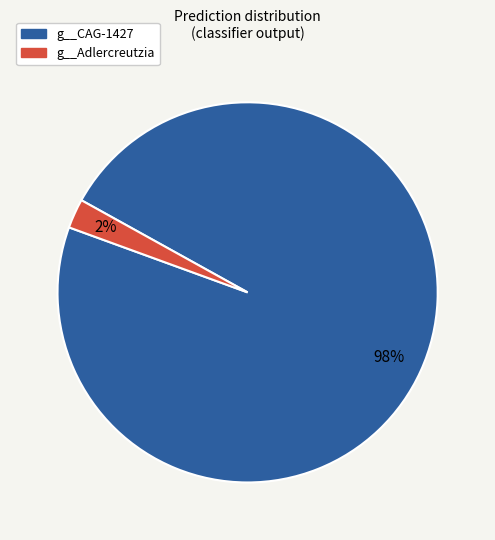

Does any single category account for the majority?

Yes